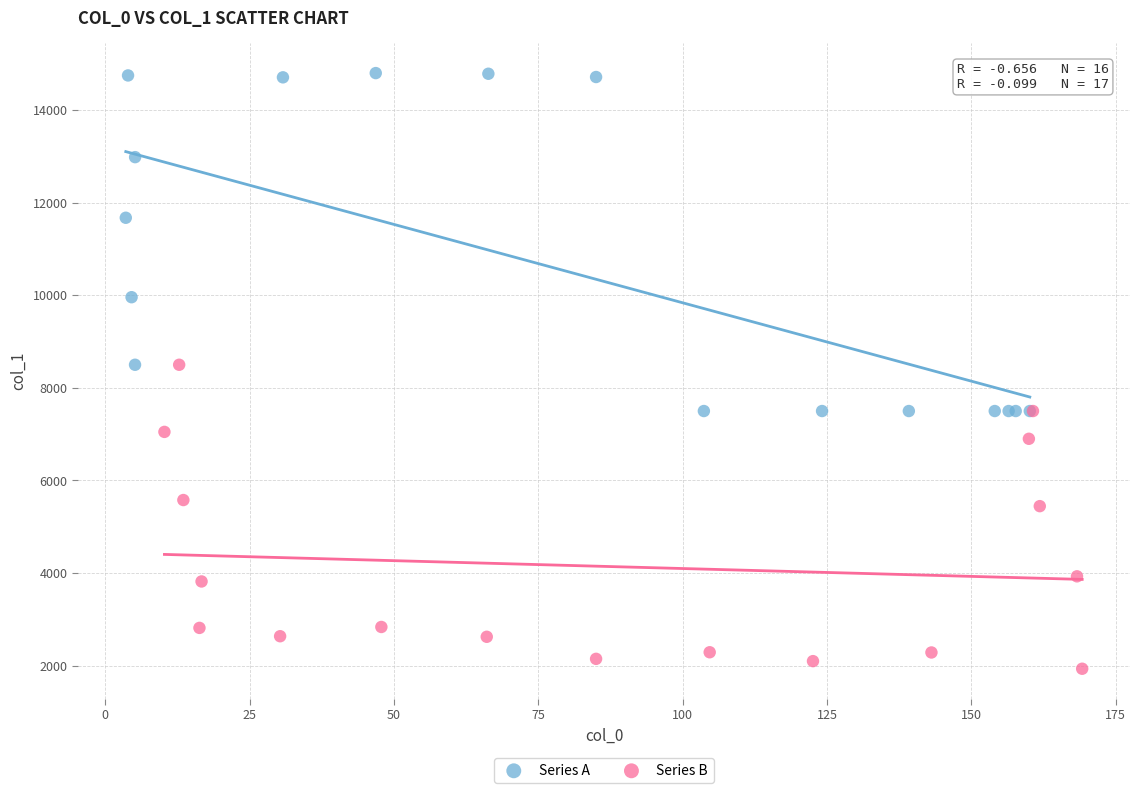

Which series has the largest Y range (max minus min)?

Series A